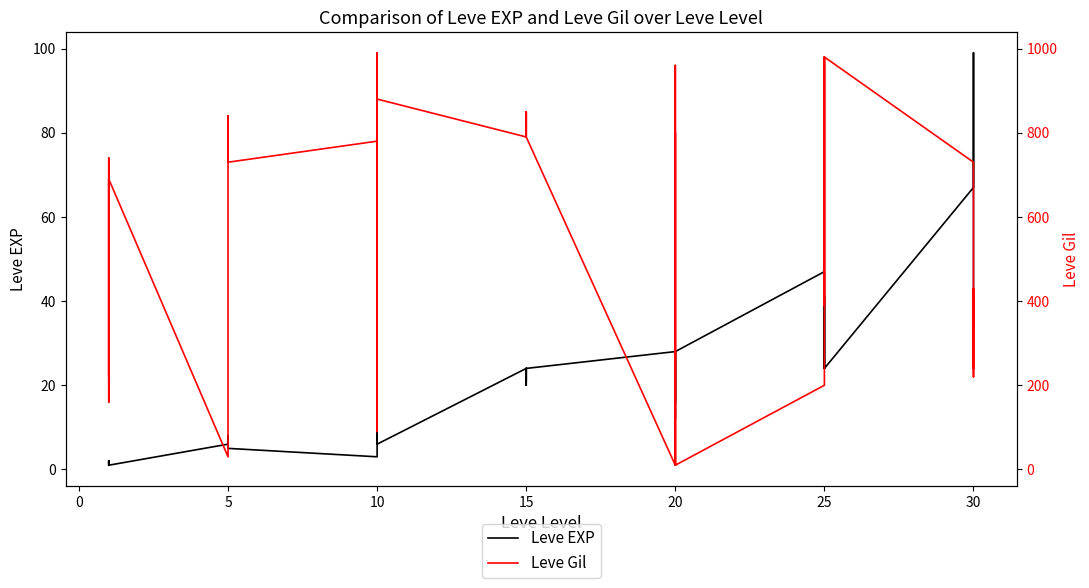

At which label is Leve EXP closest to 50?

25